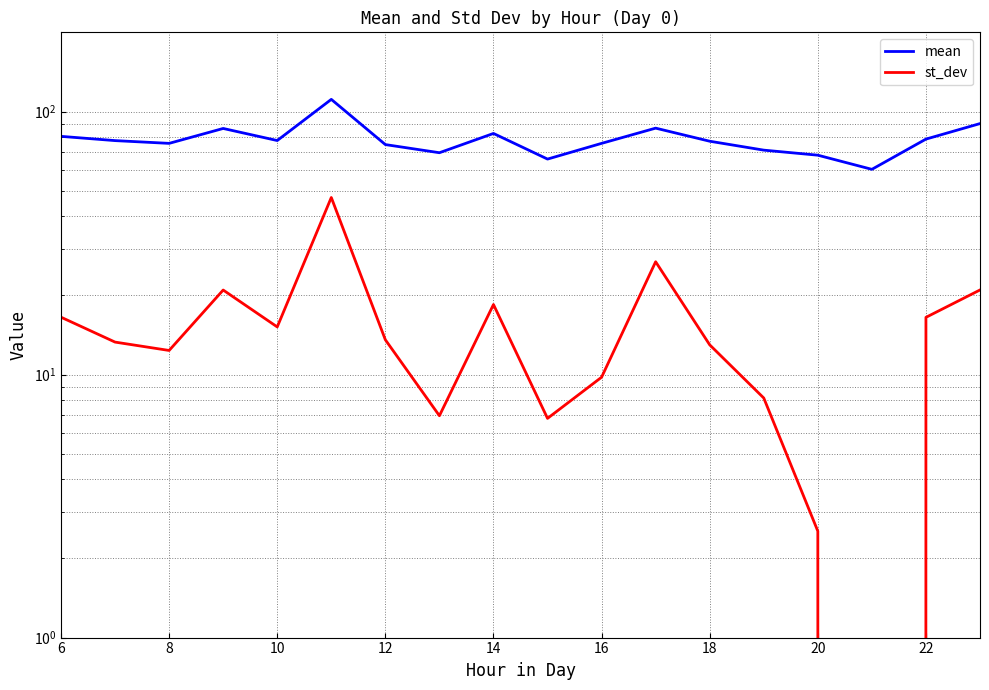

At which label does mean first exceed 77?

6